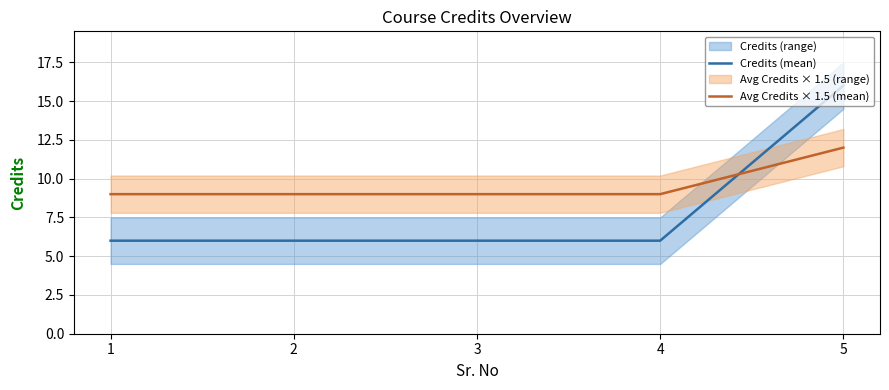

True or false: Credits (mean) and Avg Credits × 1.5 (mean) cross at least once.

True